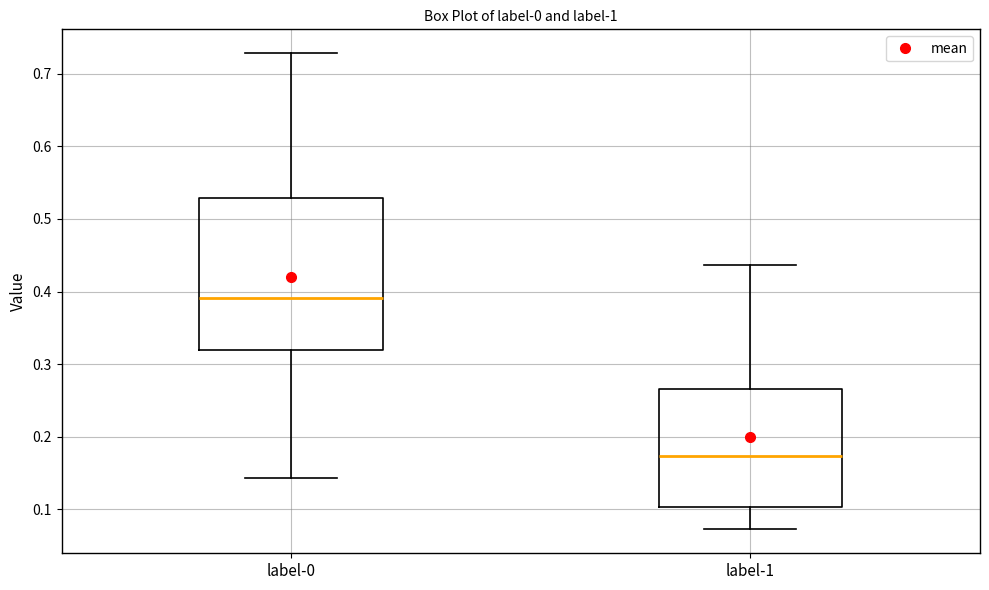

Reading left to right, transcribe this box plot: for each box, give where its median line is, the range the box spans, and where its two whiskers end, as read against the y-axis. The values are not printed on the chart, so give them approximately, as read against the axis.

label-0: median 0.39, box 0.32 to 0.53, whiskers 0.14 to 0.73
label-1: median 0.17, box 0.10 to 0.27, whiskers 0.07 to 0.44